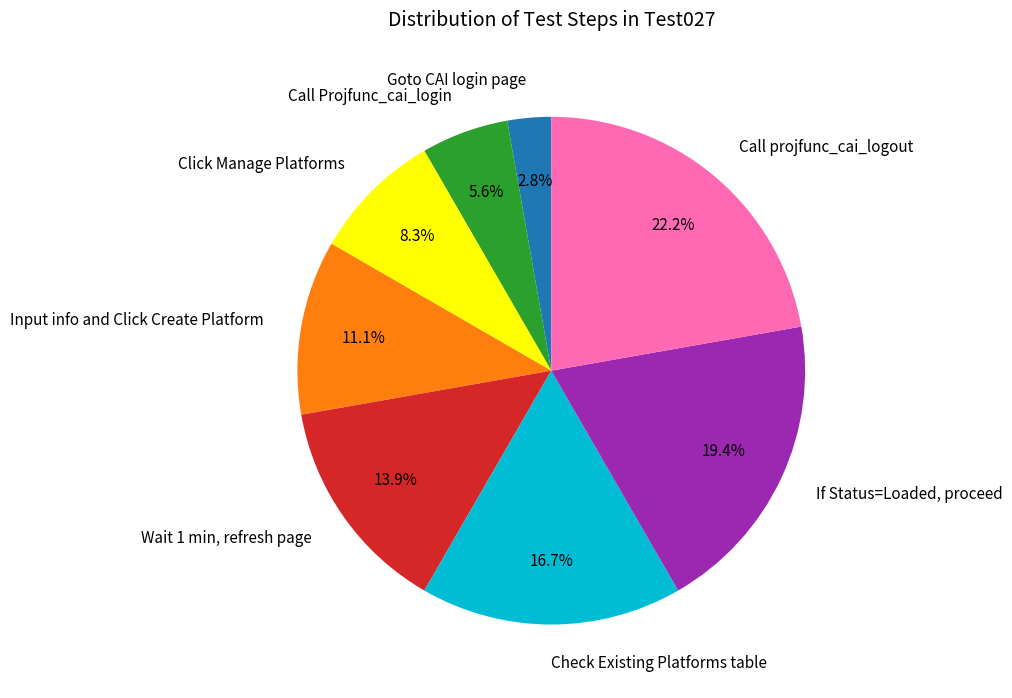

What percentage is the Wait 1 min, refresh page slice, to the nearest percent?

14%